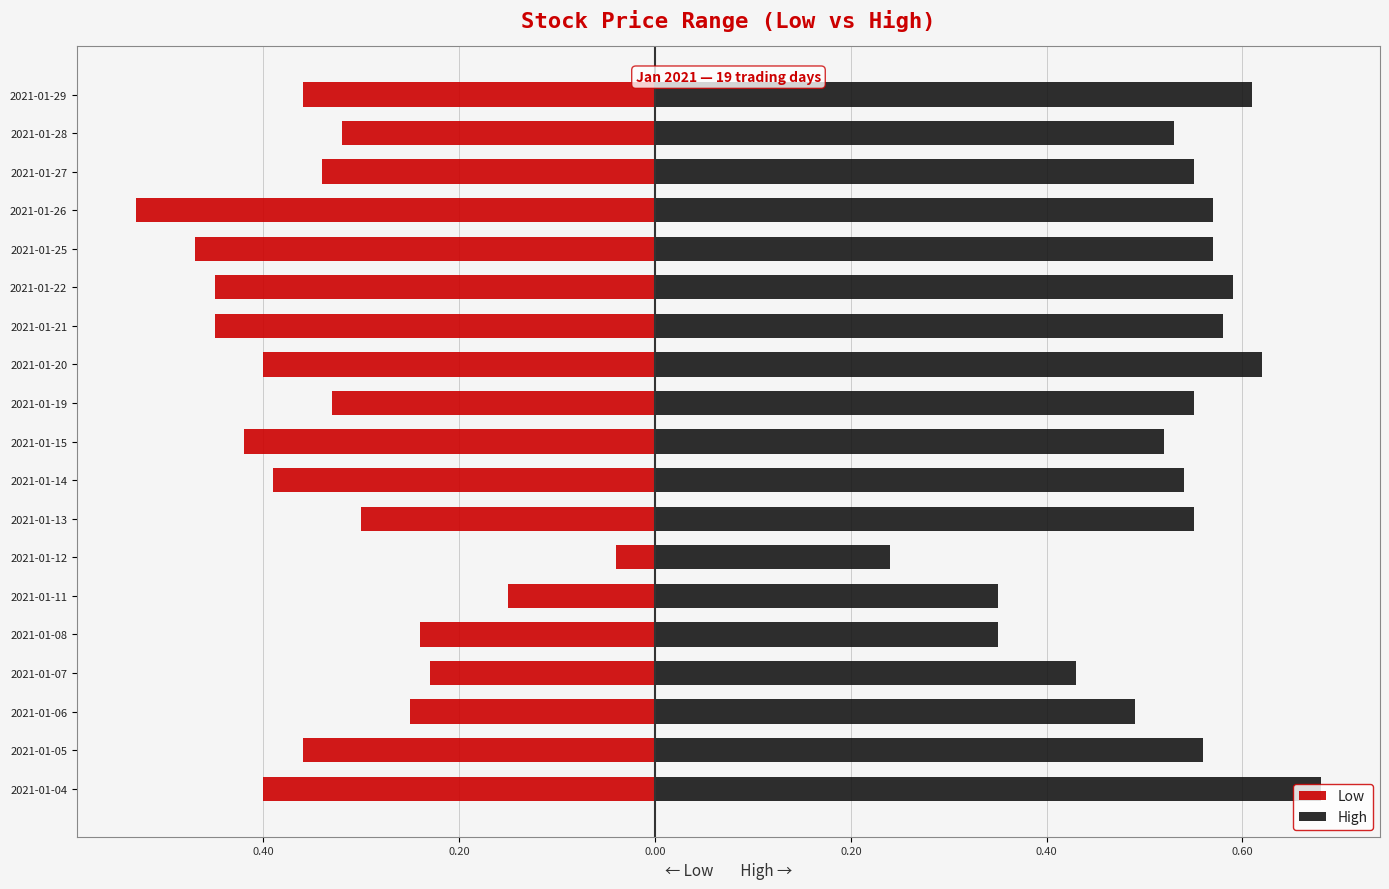

Reading left to right, list all the values displayed in this chart.

Low: -0.4	-0.4	-0.3	-0.2	-0.2	-0.2	-0.0	-0.3	-0.4	-0.4	-0.3	-0.4	-0.4	-0.4	-0.5	-0.5	-0.3	-0.3	-0.4
High: 0.7	0.6	0.5	0.4	0.3	0.3	0.2	0.6	0.5	0.5	0.6	0.6	0.6	0.6	0.6	0.6	0.6	0.5	0.6